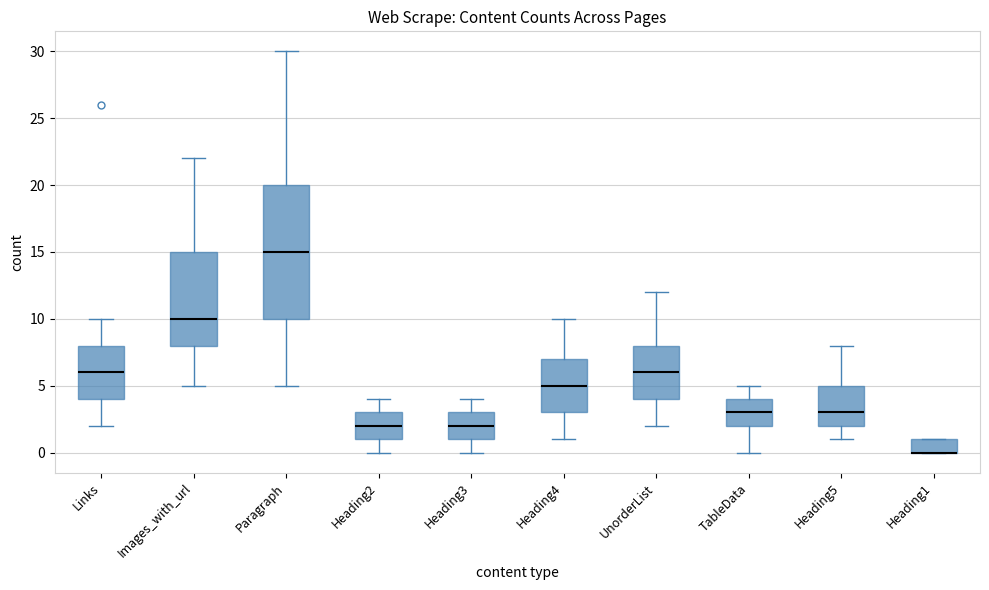

Comparing the boxes themselves (not the whiskers), which one is the tallest?

Paragraph